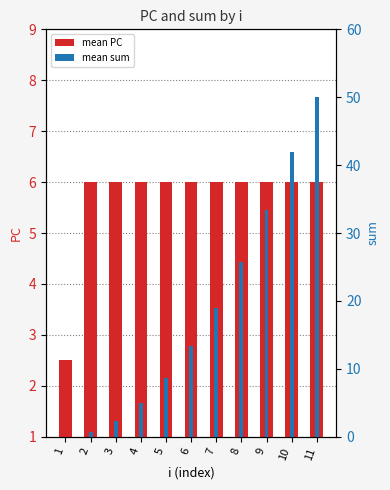

The mean PC series shows 6.0 at 3. True or false?

True